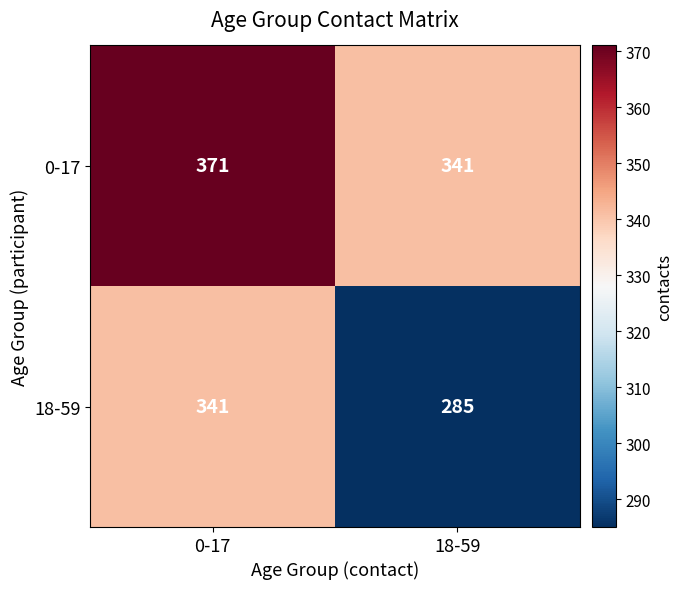

Rank the categories by 18-59 value from lowest to highest.

18-59, 0-17